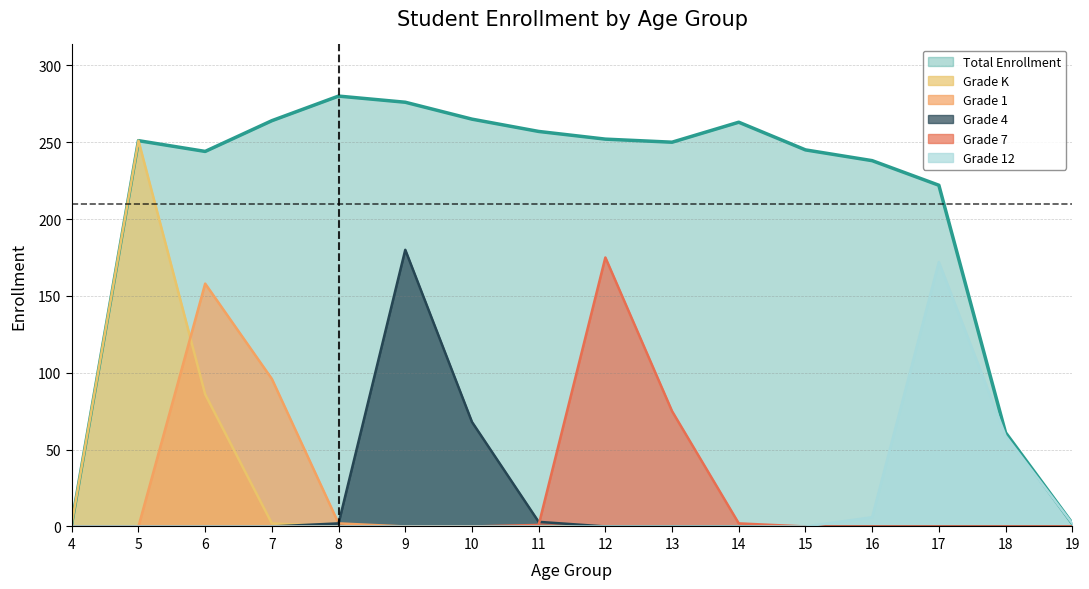

Rank the categories by Grade 7 value from lowest to highest.

4, 5, 6, 7, 8, 9, 10, 15, 16, 17, 18, 19, 11, 14, 13, 12